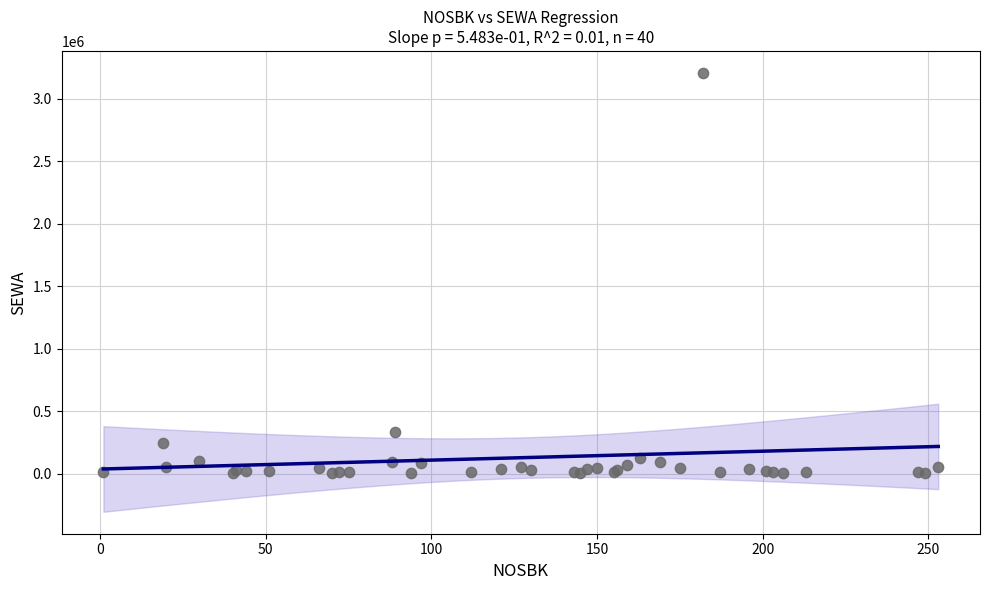

What Y value in the scatter plot is closest to 1606400?

336700